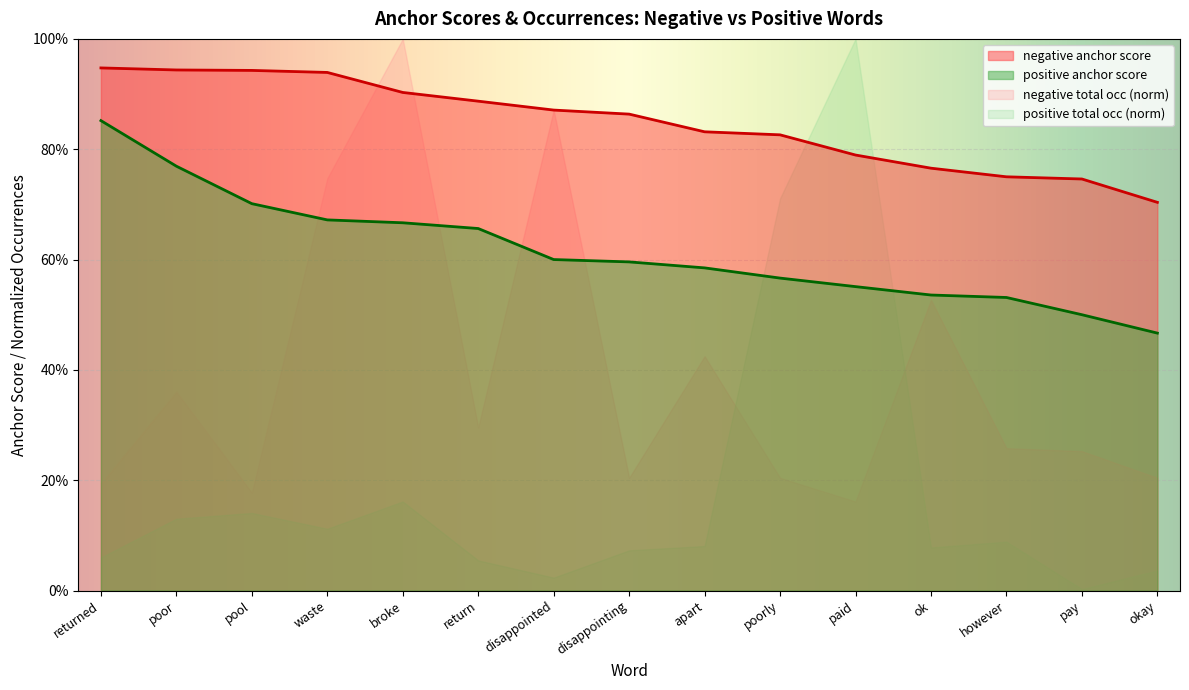

True or false: positive anchor score and negative anchor score cross at least once.

False